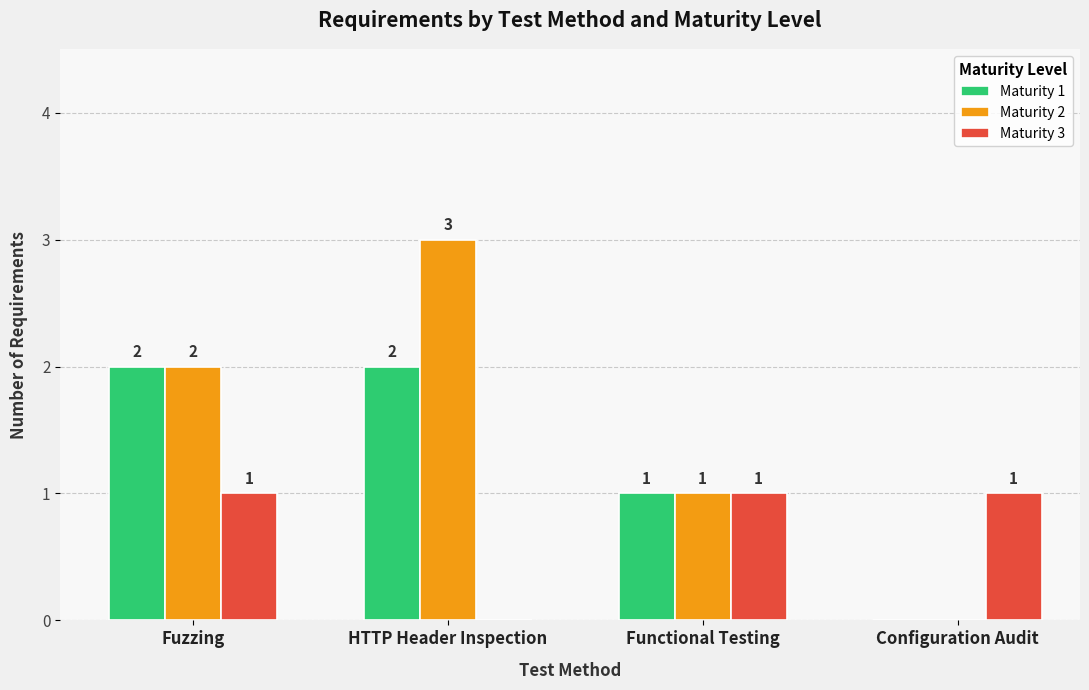

Read the Maturity 2 value at HTTP Header Inspection.

3